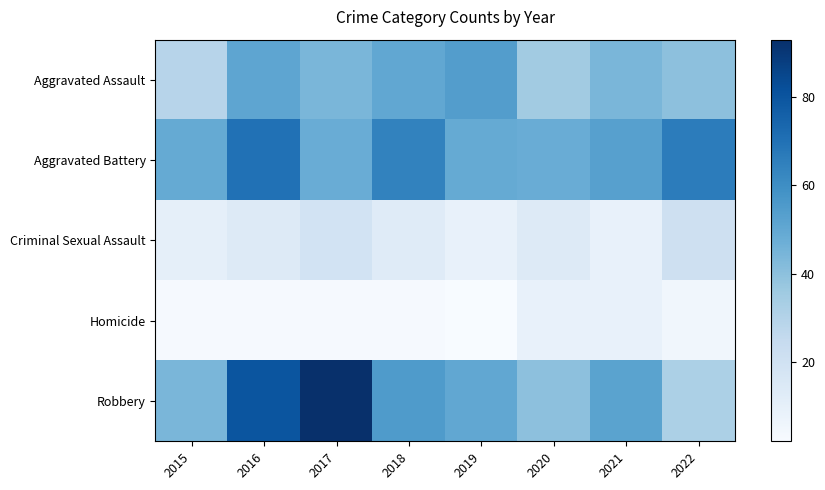

Reading left to right, transcribe all the data shown in this chart.

Aggravated Assault: 2015=29	2016=51	2017=44	2018=50	2019=54	2020=35	2021=44	2022=40
Aggravated Battery: 2015=49	2016=70	2017=48	2018=64	2019=49	2020=48	2021=53	2022=66
Criminal Sexual Assault: 2015=10	2016=14	2017=19	2018=13	2019=9	2020=14	2021=9	2022=21
Homicide: 2015=3	2016=3	2017=3	2018=3	2019=2	2020=9	2021=9	2022=5
Robbery: 2015=44	2016=80	2017=93	2018=55	2019=50	2020=40	2021=52	2022=32